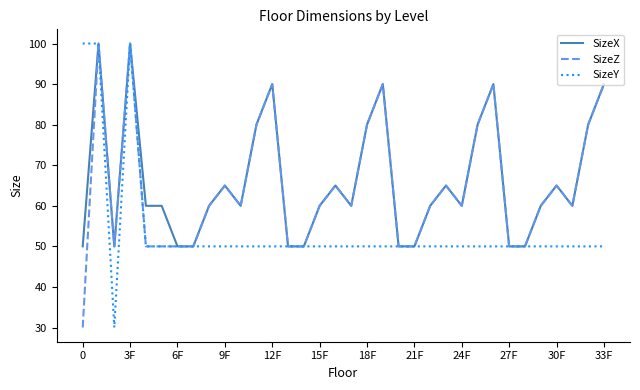

Count the number of categories in the chart.

34